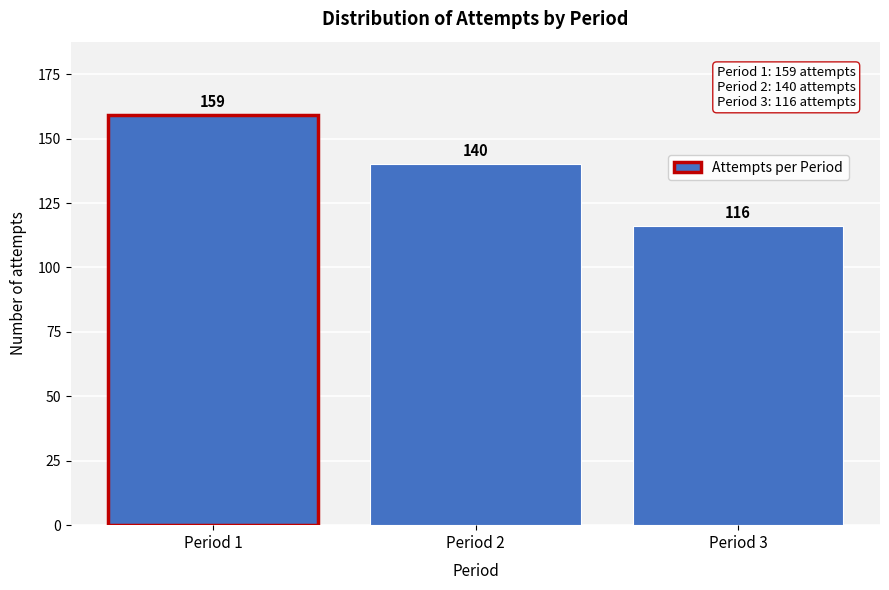

Reading left to right, extract all data points from this chart.

Period 1=159	Period 2=140	Period 3=116